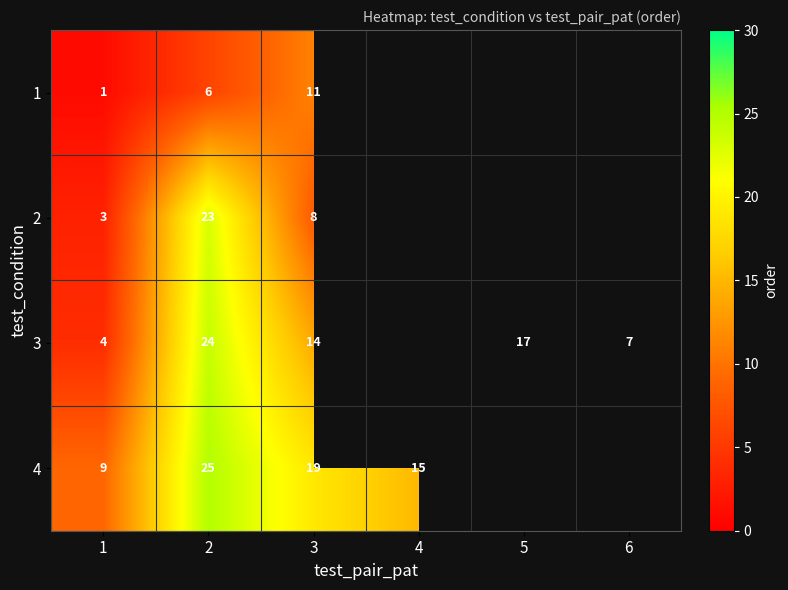

Count the number of categories in the chart.

6